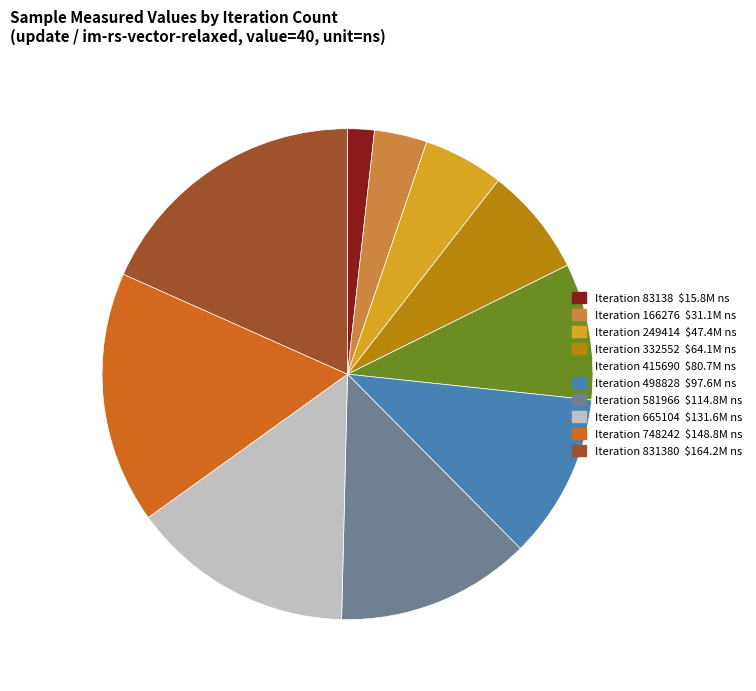

Is there any slice that represents more than half of the pie?

No